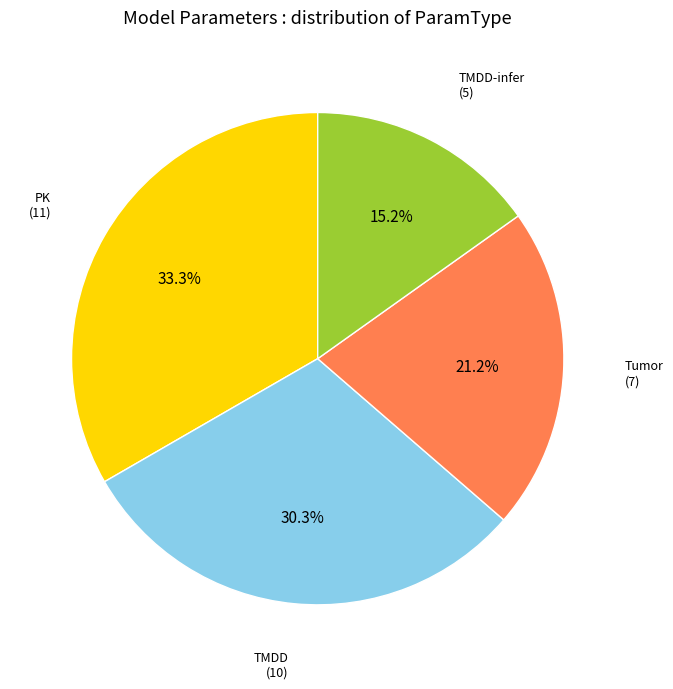

To the nearest percent, what is the average slice percentage?

25%